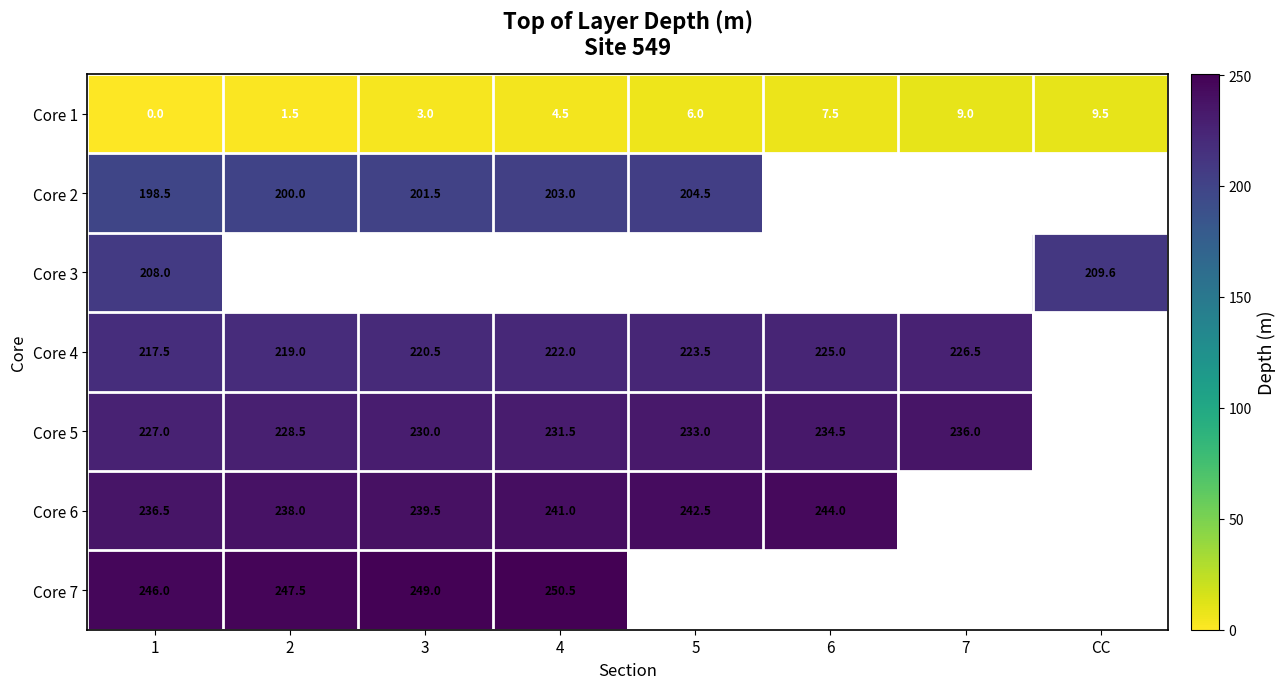

What is the maximum value for Core 1?

9.5